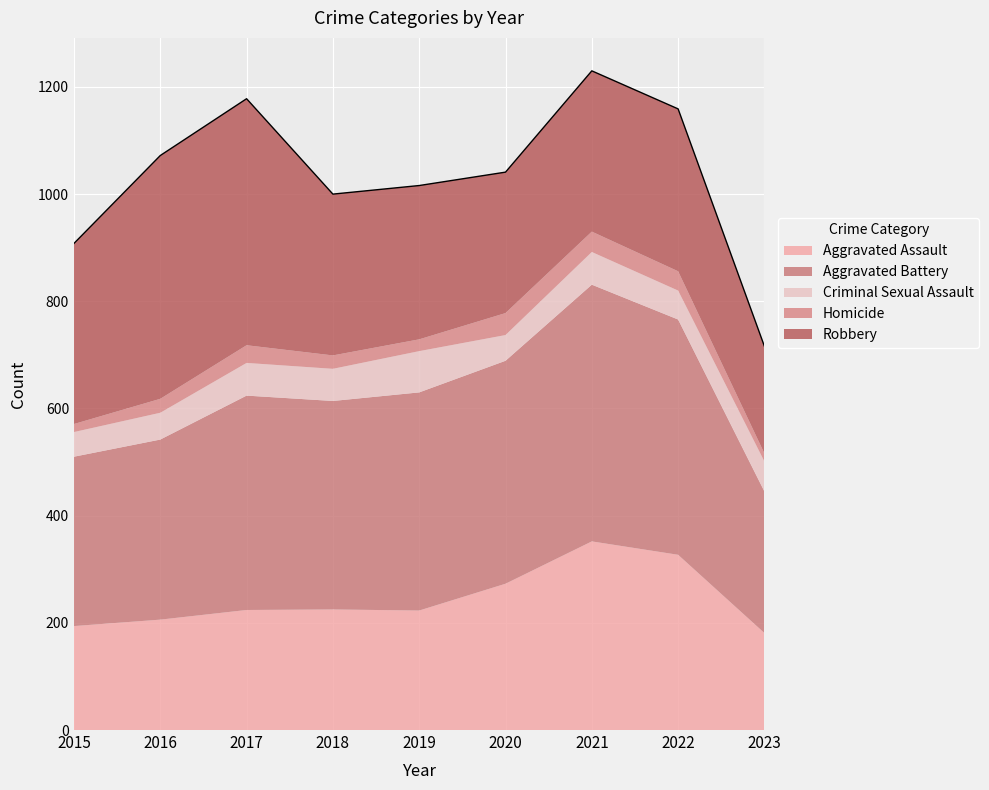

Reading left to right, transcribe all the data shown in this chart.

Aggravated Assault: 2015=194	2016=206	2017=224	2018=225	2019=223	2020=273	2021=352	2022=327	2023=181
Aggravated Battery: 2015=316	2016=336	2017=400	2018=389	2019=407	2020=416	2021=479	2022=439	2023=264
Criminal Sexual Assault: 2015=46	2016=50	2017=61	2018=60	2019=77	2020=48	2021=61	2022=54	2023=56
Homicide: 2015=15	2016=26	2017=33	2018=25	2019=22	2020=41	2021=38	2022=36	2023=15
Robbery: 2015=337	2016=454	2017=460	2018=301	2019=287	2020=263	2021=300	2022=303	2023=200